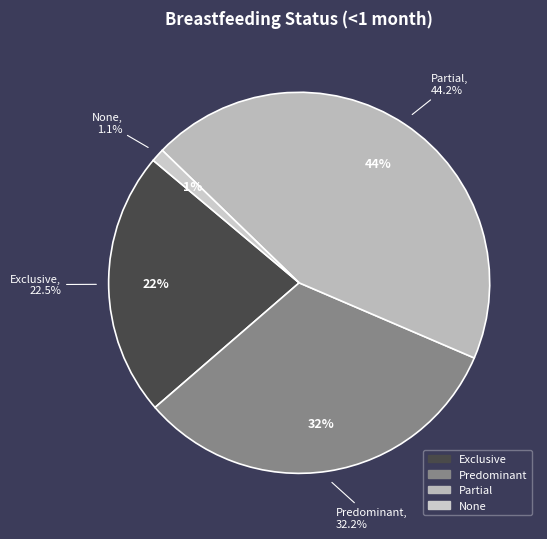

Rank the categories by value from lowest to highest.

None, Exclusive, Predominant, Partial